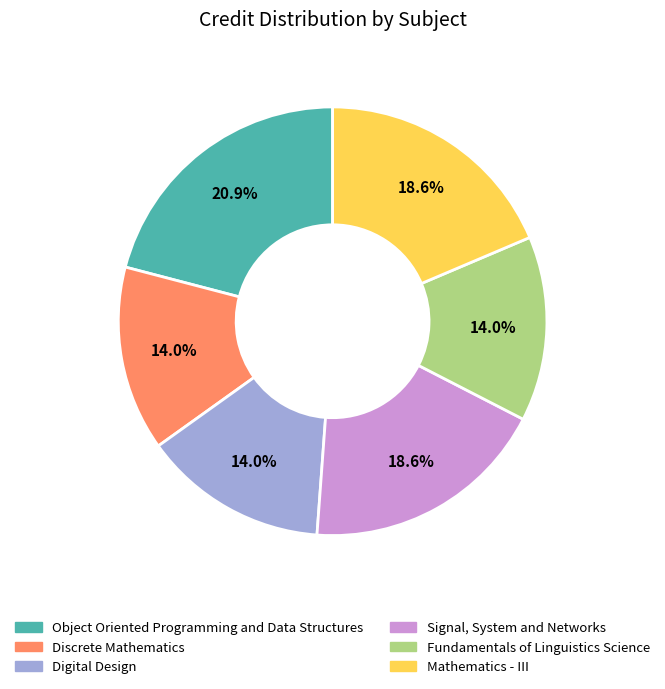

What percentage is NOT represented by Discrete Mathematics?

86.0%